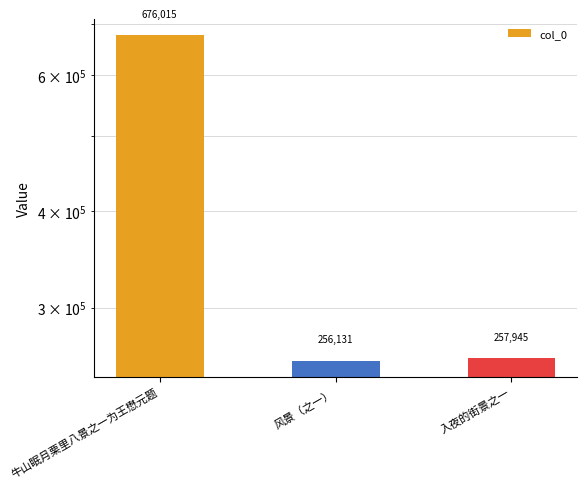

How many data points are less than 257945?

1